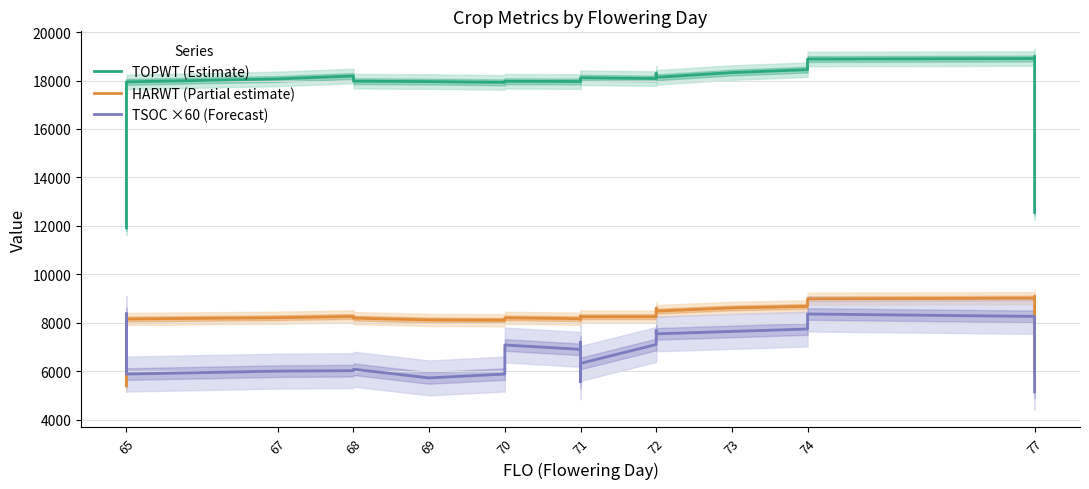

Which category has the lowest value in the HARWT (Partial estimate) series?

65